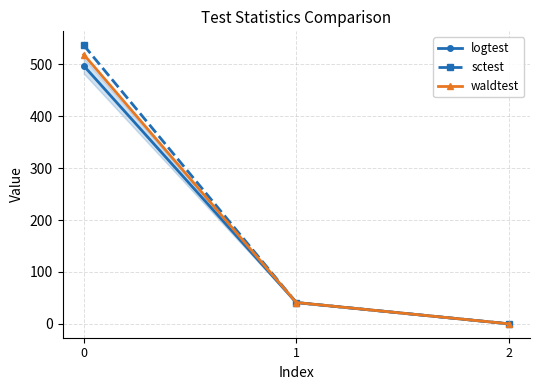

Is it true that waldtest equals 518.9 at 0?

True